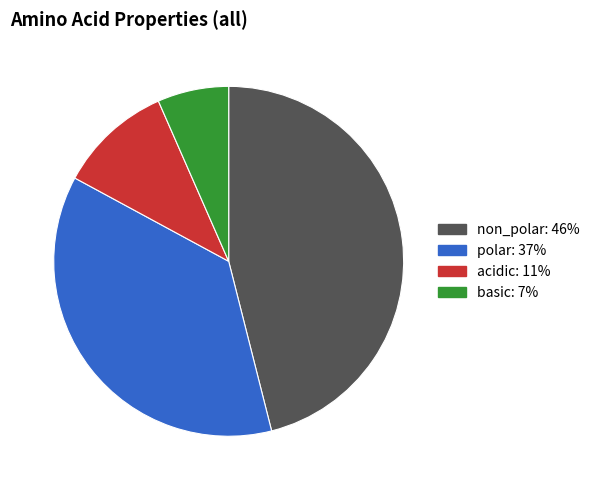

How many slices are in this pie chart?

4